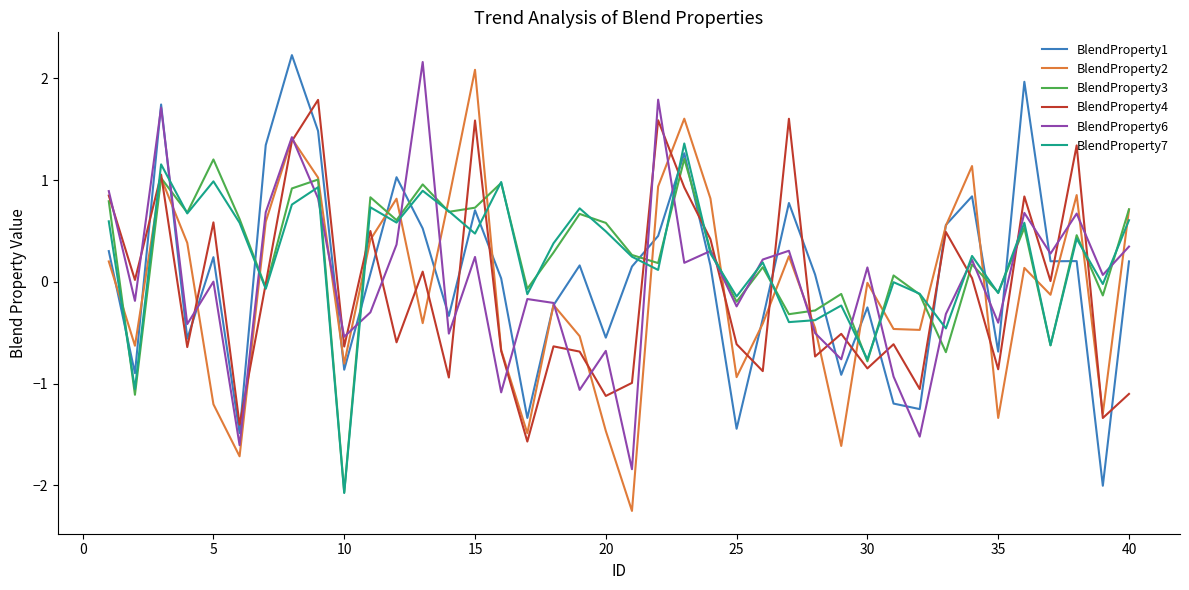

What is the highest value of the BlendProperty7 series?

1.4